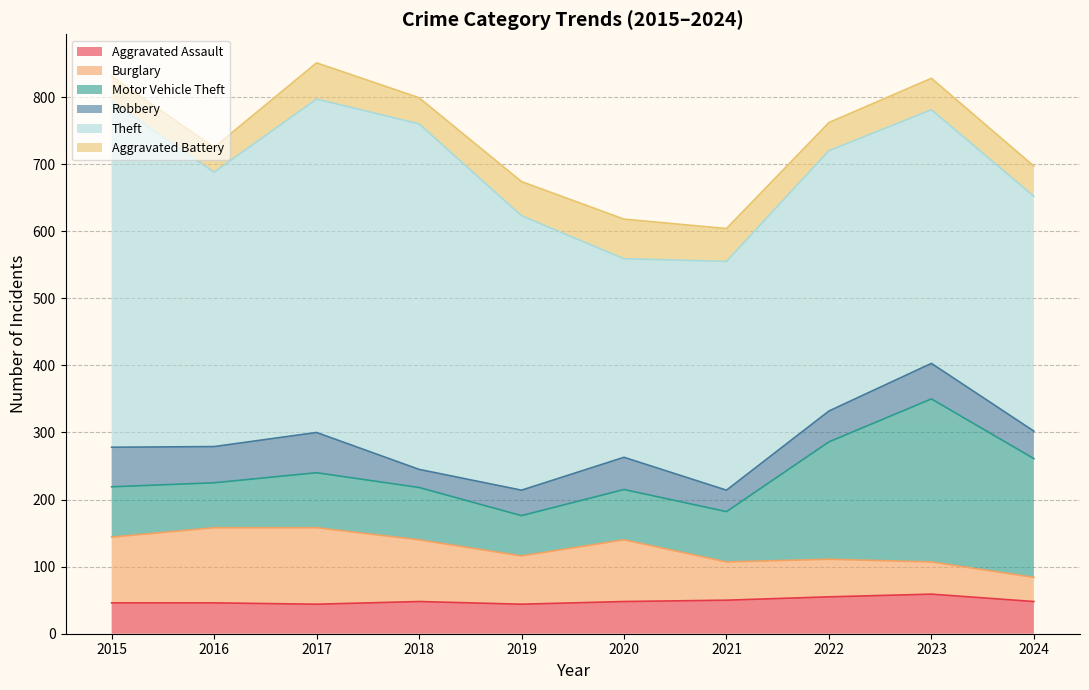

At which category does Aggravated Battery reach its first local peak?

2017